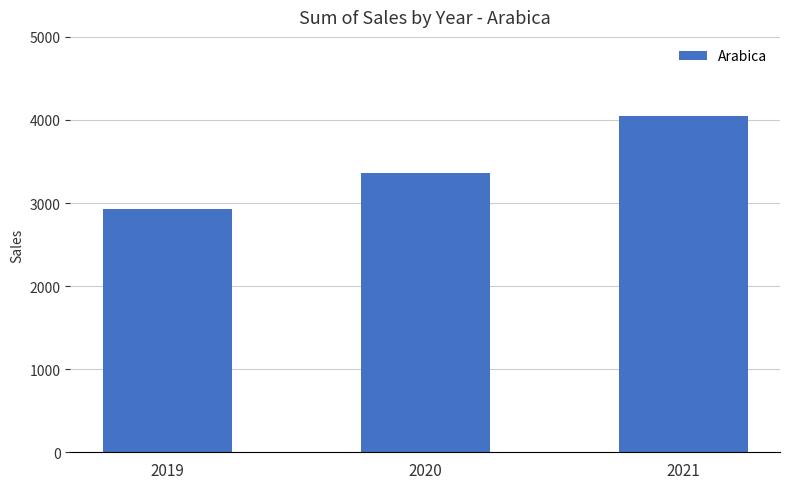

What is the difference between the maximum and minimum values?

1119.0